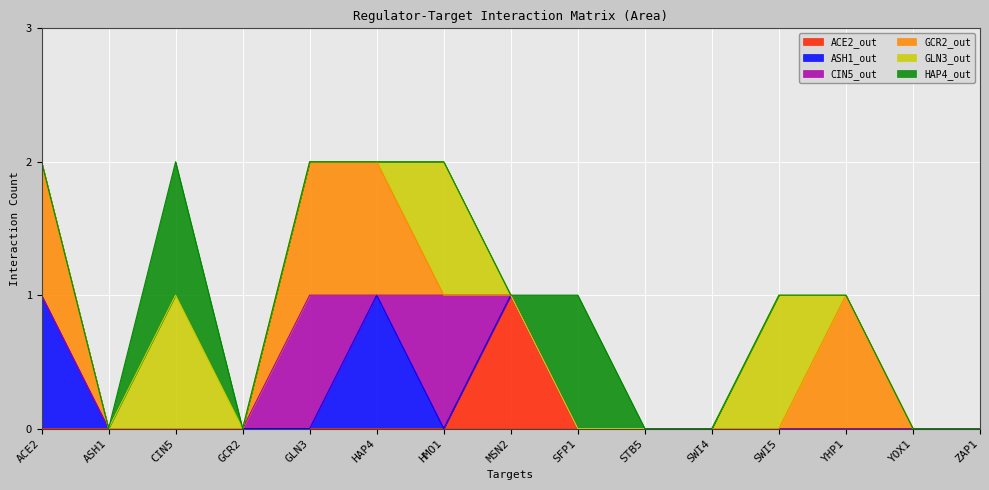

Count the HAP4_out values in the range 0 to 1.

15